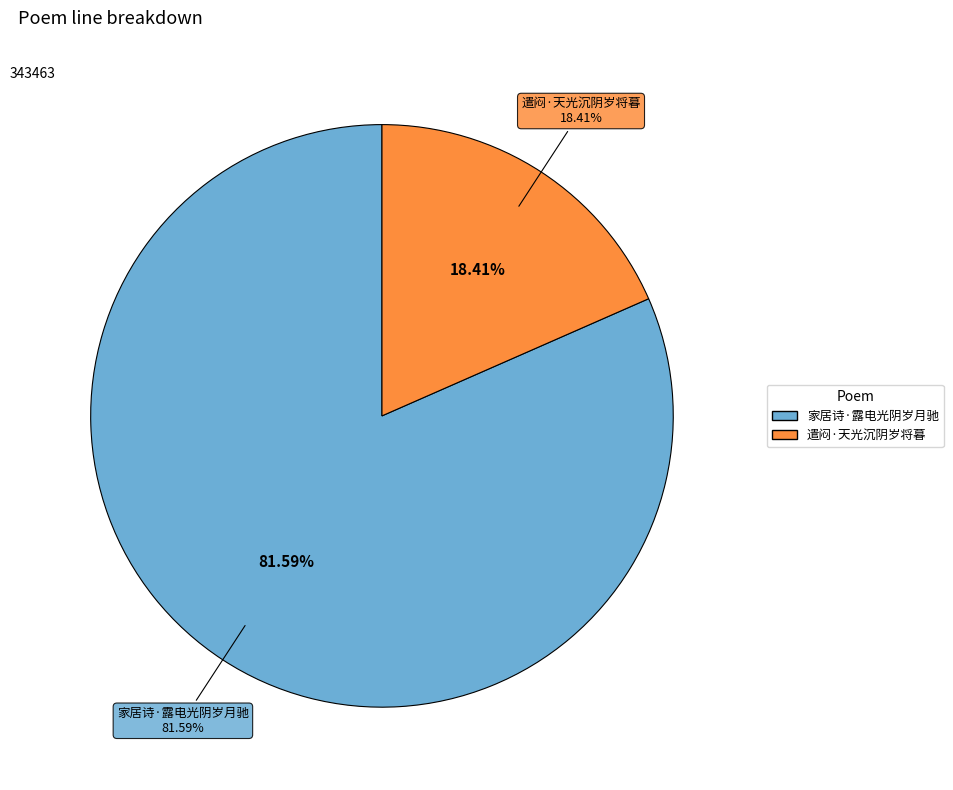

True or false: 遣闷·天光沉阴岁将暮 accounts for 12% of the total.

False